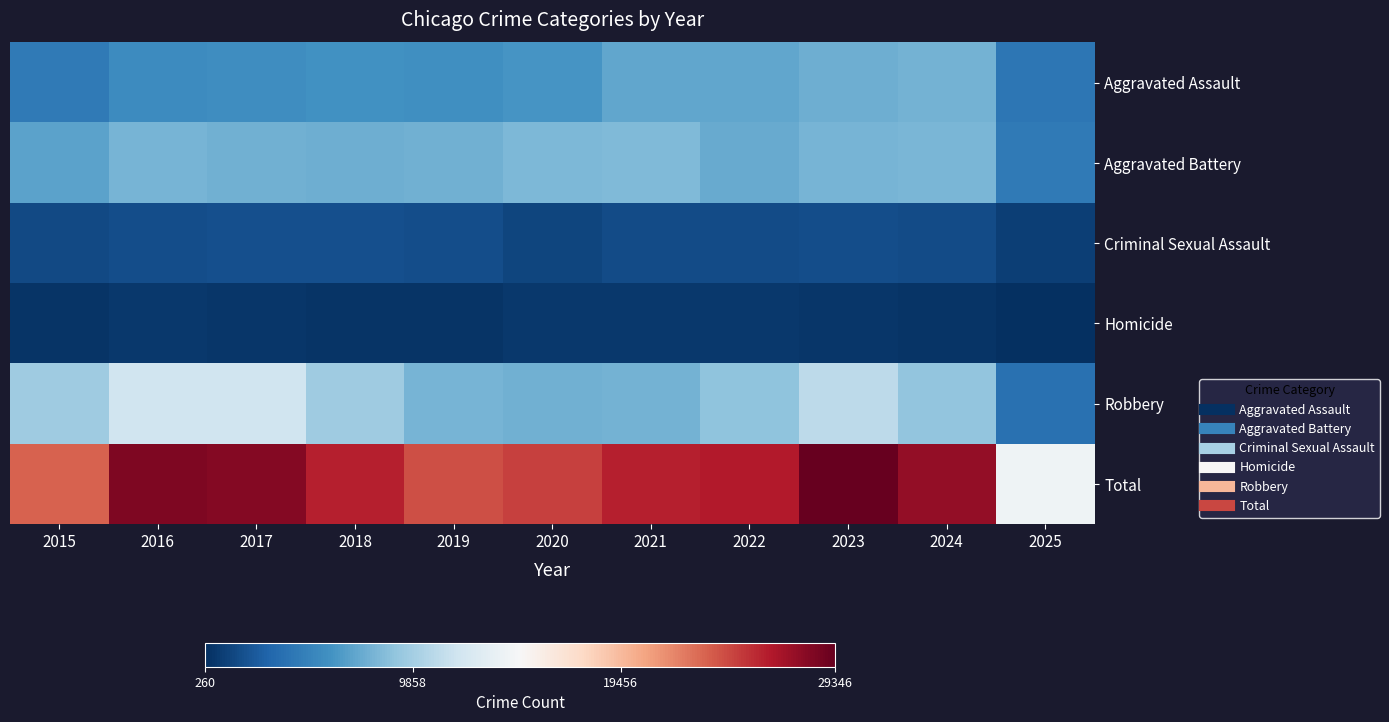

Reading right to left, list all the values displayed in this chart.

Aggravated Assault: 2025=4284	2024=7905	2023=7712	2022=7281	2021=7242	2020=6265	2019=5842	2018=6002	2017=5793	2016=5713	2015=4480
Aggravated Battery: 2025=4550	2024=8182	2023=8080	2022=7495	2021=8346	2020=8320	2019=7858	2018=7734	2017=7845	2016=8085	2015=7018
Criminal Sexual Assault: 2025=1126	2024=1780	2023=1870	2022=1840	2021=1756	2020=1506	2019=1931	2018=2054	2017=1994	2016=1871	2015=1713
Homicide: 2025=260	2024=589	2023=632	2022=730	2021=806	2020=787	2019=499	2018=588	2017=672	2016=786	2015=496
Robbery: 2025=3917	2024=9117	2023=11052	2022=8964	2021=7920	2020=7855	2019=7995	2018=9681	2017=11881	2016=11960	2015=9638
Total: 2025=14137	2024=27573	2023=29346	2022=26310	2021=26070	2020=24733	2019=24125	2018=26059	2017=28185	2016=28415	2015=23345